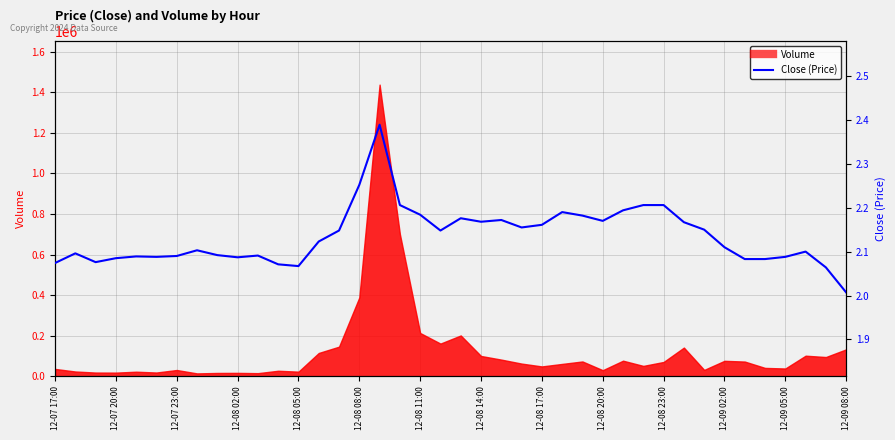

True or false: the data shows 2.2 at 31.

True